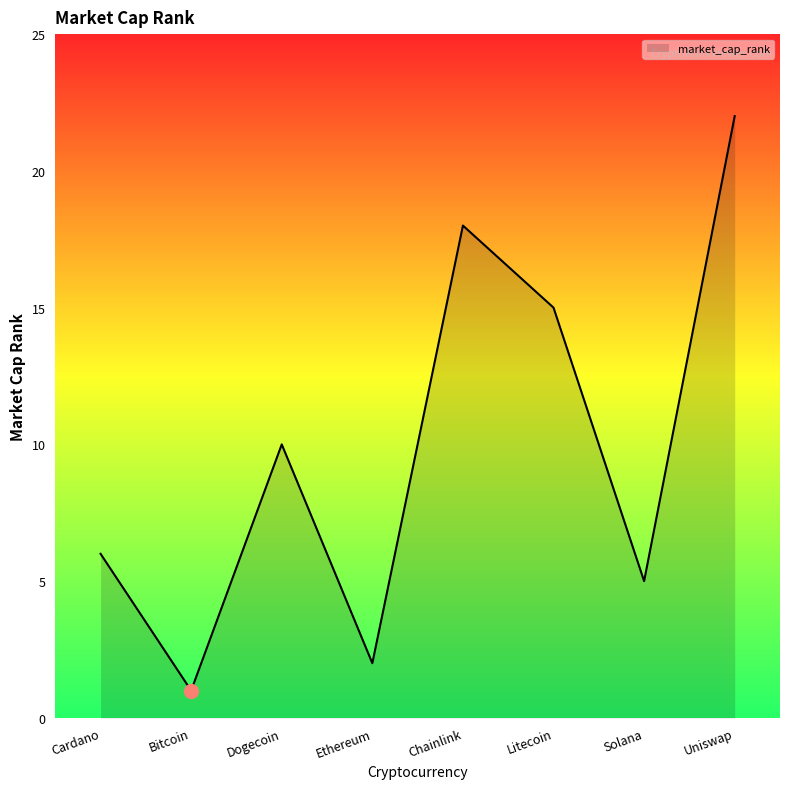

What is the sum of all values?

79